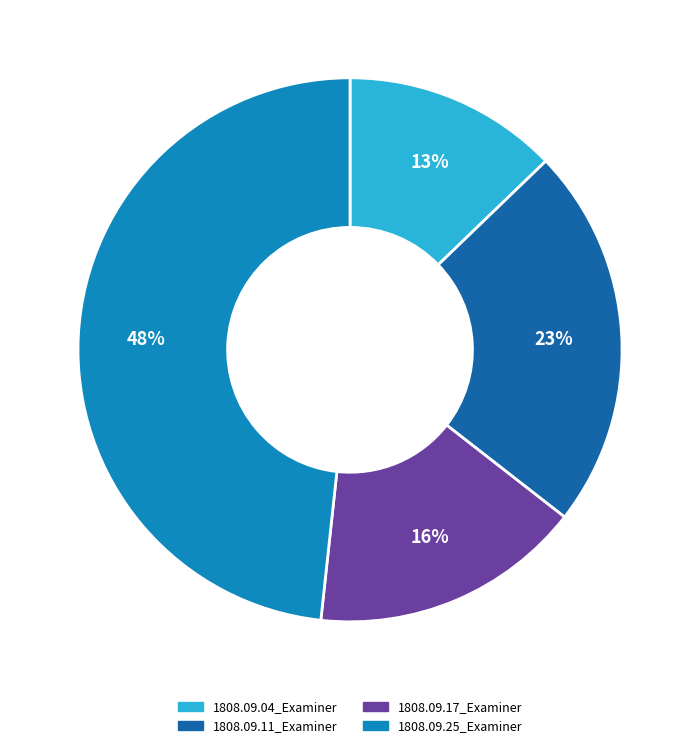

To the nearest percent, what portion does 1808.09.25_Examiner represent?

48%